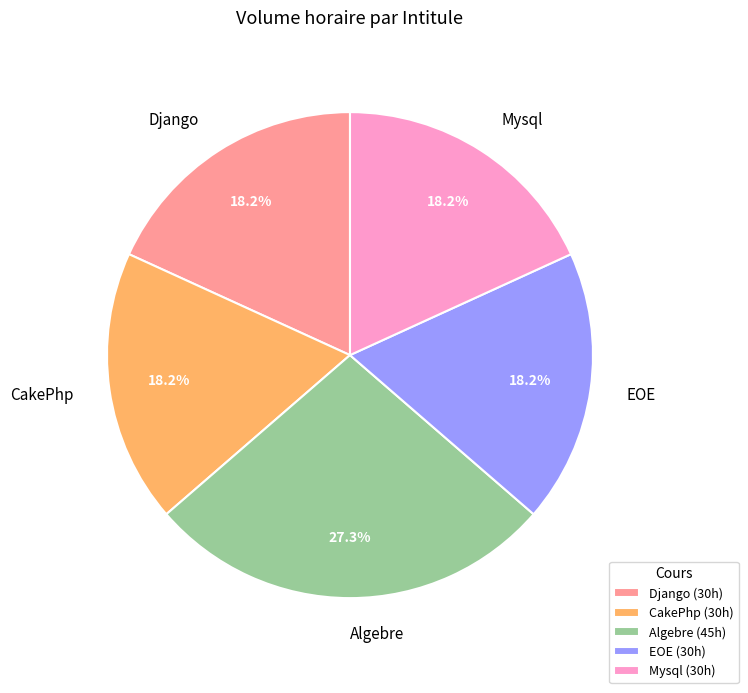

Is it true that CakePhp is 18% of the pie?

True